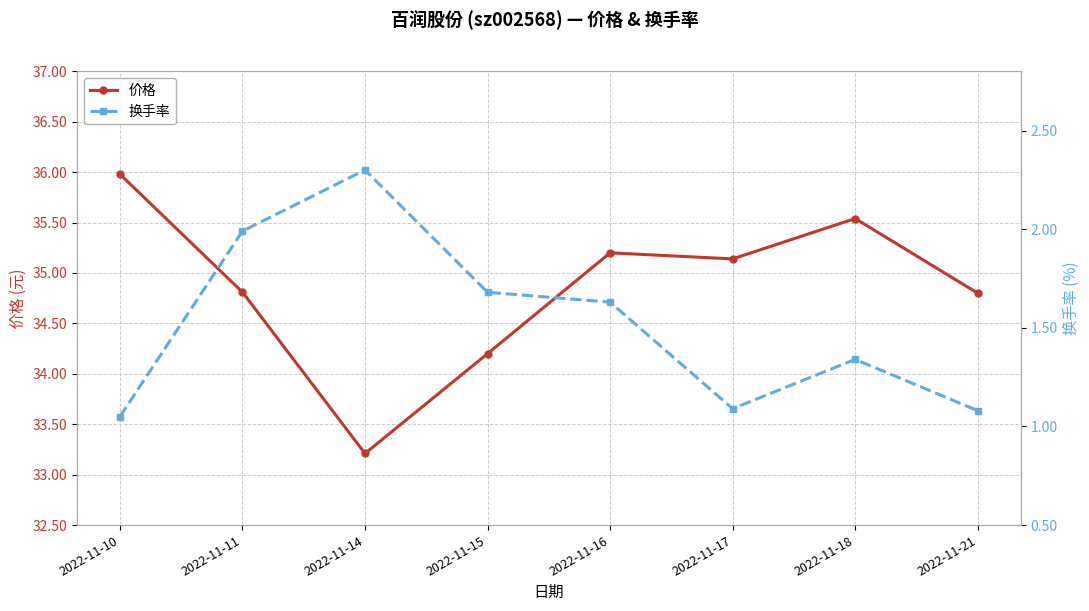

Which label corresponds to the smallest value in the chart?

2022-11-10